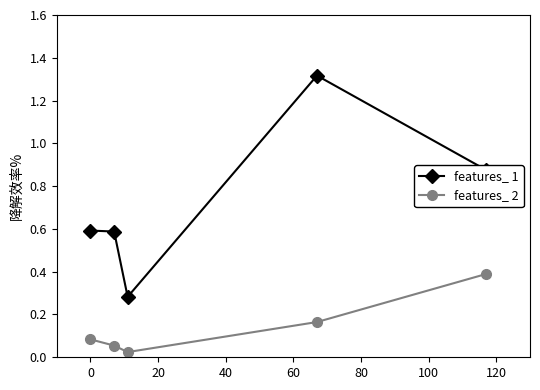

What is the difference between the maximum and second lowest values in the features_ 1 series?

0.7